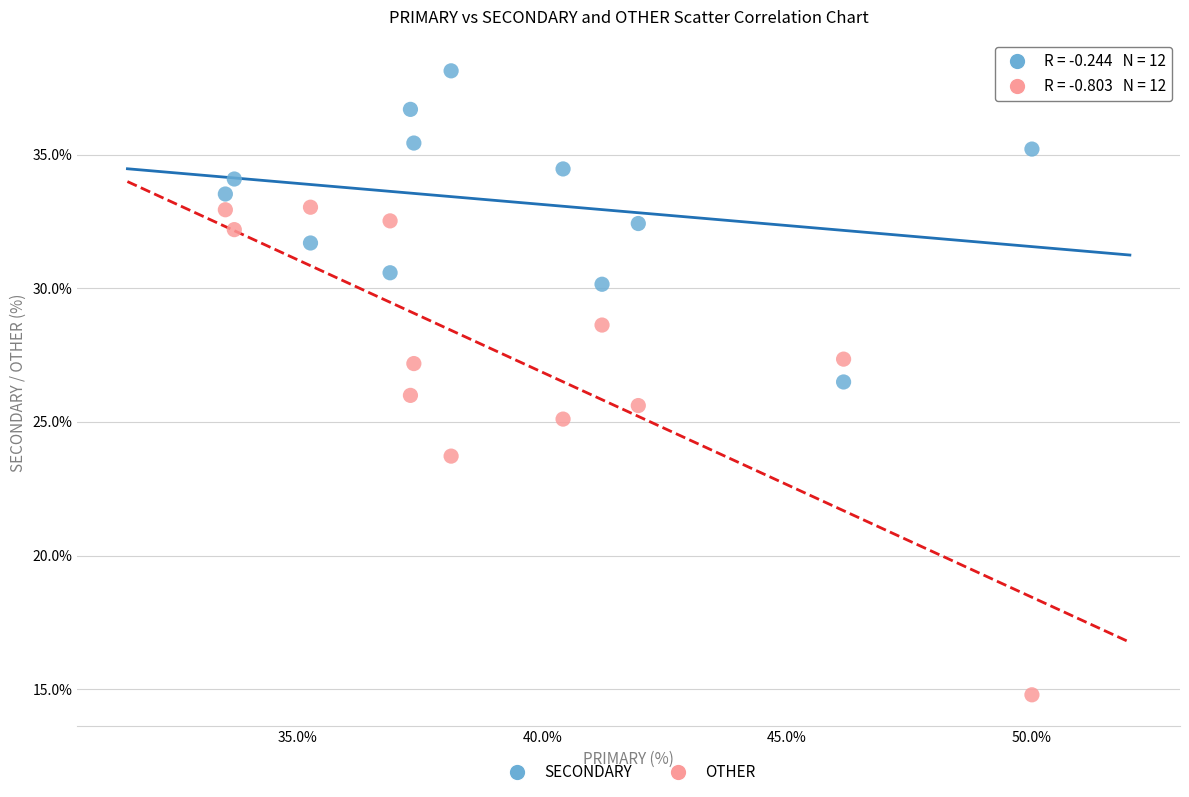

In the OTHER series, what Y value is closest to 23?

23.7